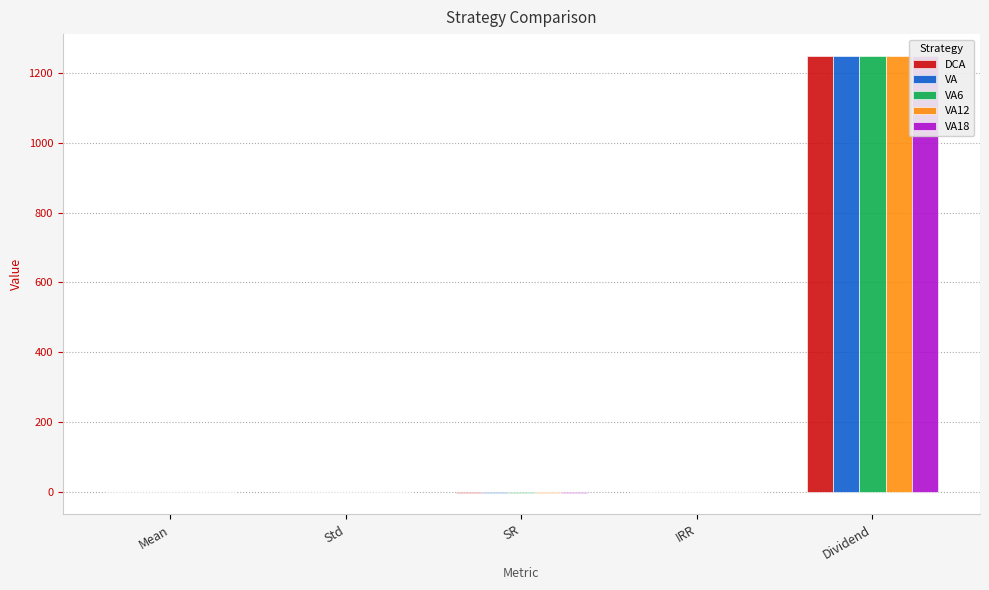

What is the lowest value of the VA12 series?

-2.4